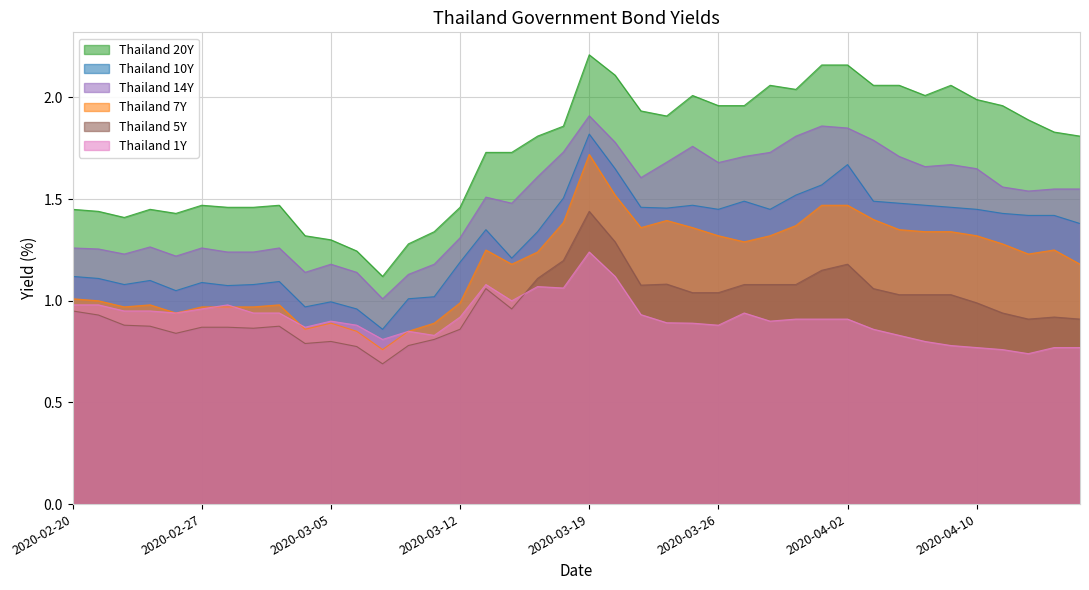

True or false: Thailand 1Y has a value of 0.9 at 2020-03-27.

True